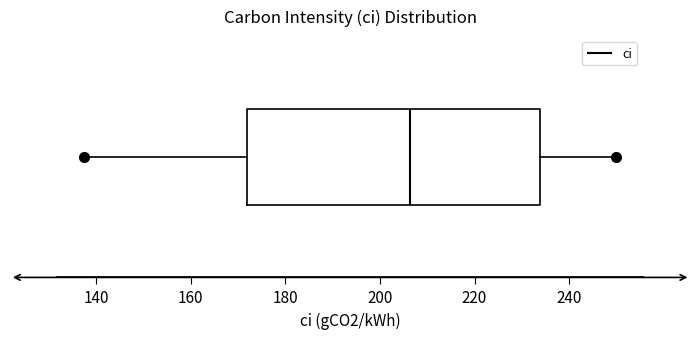

Read this box plot against the x-axis: the position of the median line, the range covered by the box, and the ends of both whiskers. The values are not printed on the chart, so give them approximately, as read against the axis.

median 206, box 172 to 234, whiskers 138 to 250